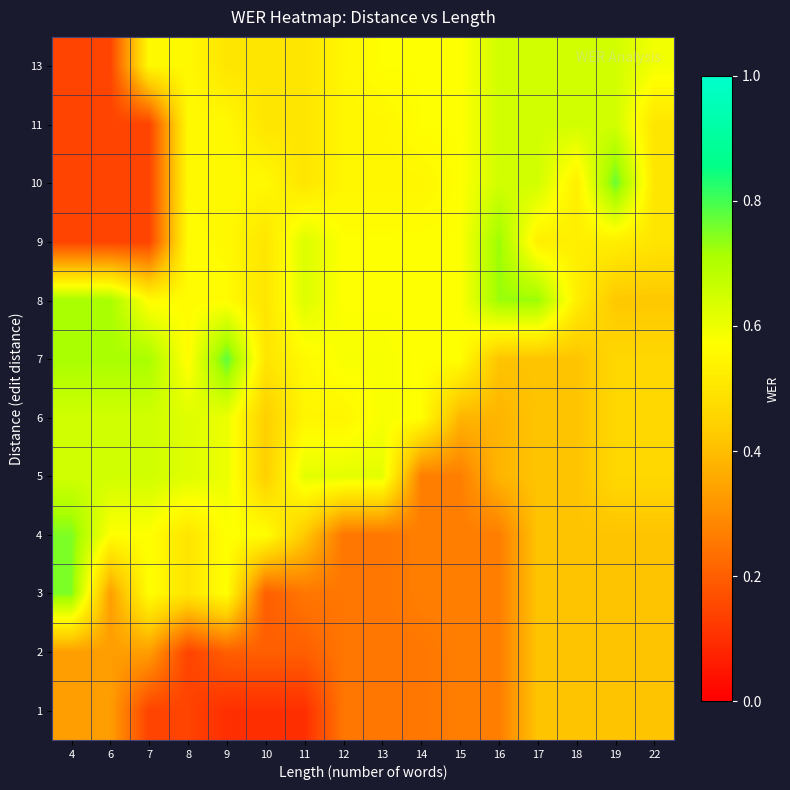

Count the number of data series in this chart.

12